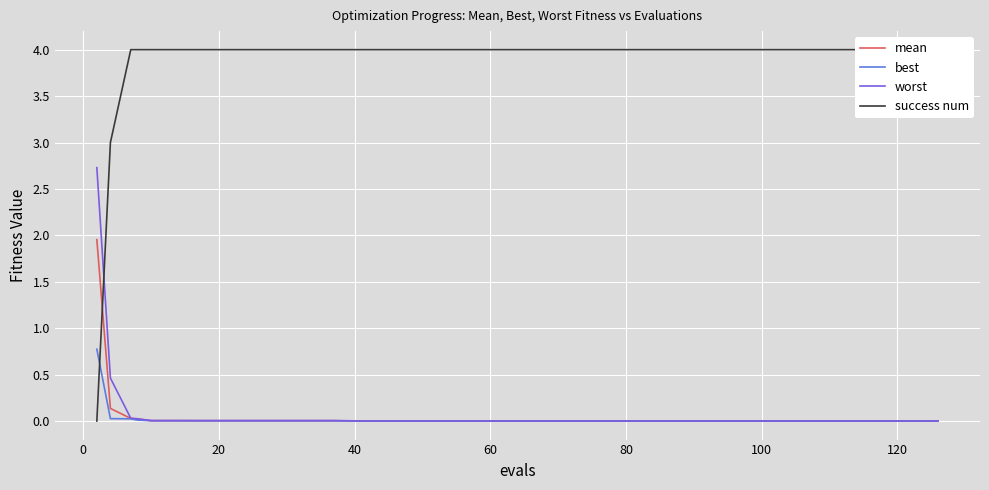

What is the maximum value for worst?

2.7